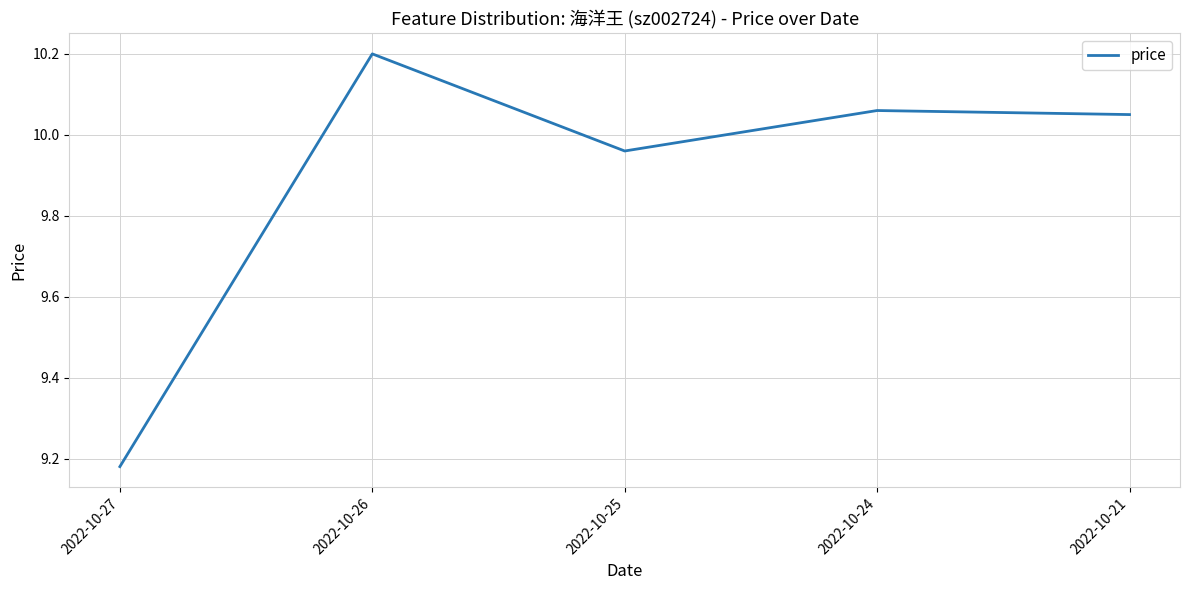

Where is the first local maximum?

2022-10-26